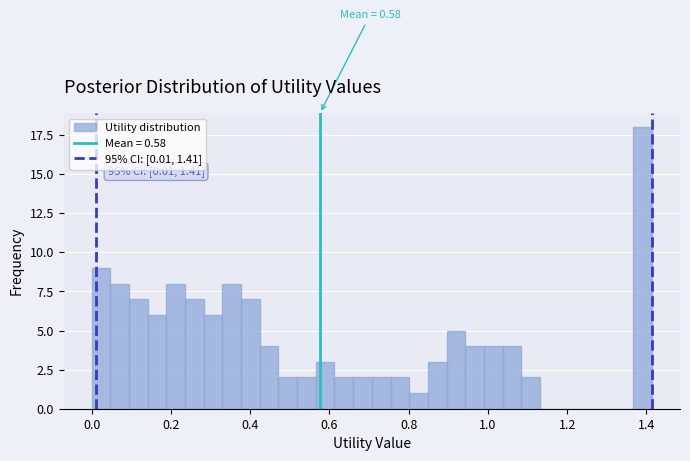

Around what value on the x-axis is the tallest bar? Give the approximate position of its centre, as read against the axis.

1.40